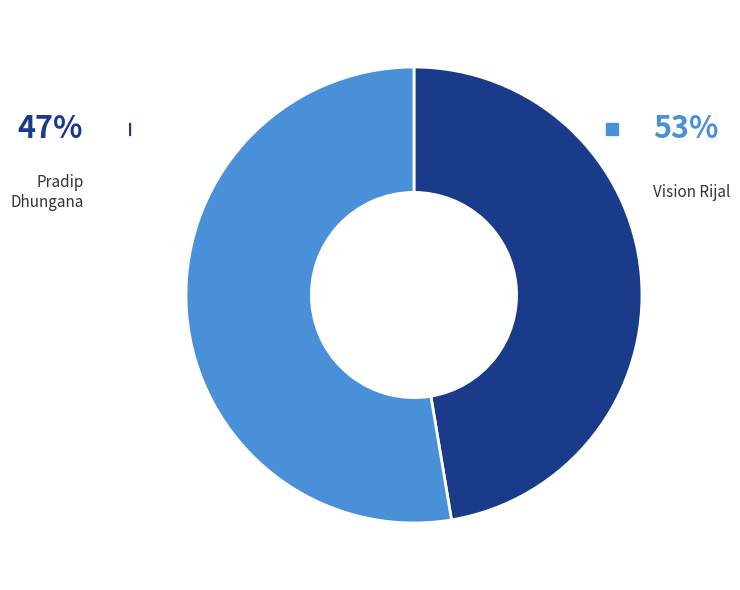

To the nearest percent, what portion does Vision Rijal represent?

53%